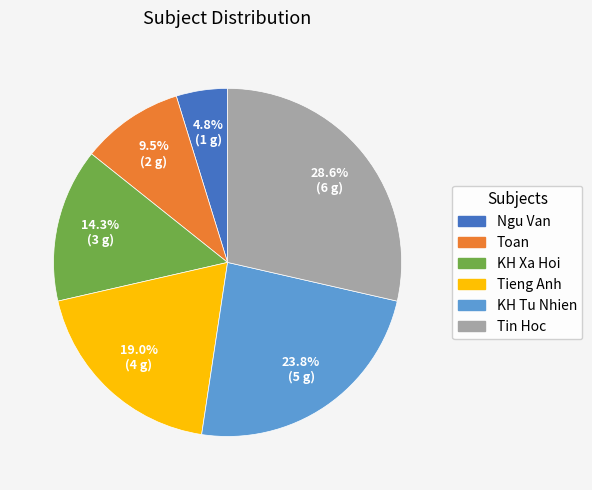

Which category has the biggest portion of the pie?

Tin Hoc